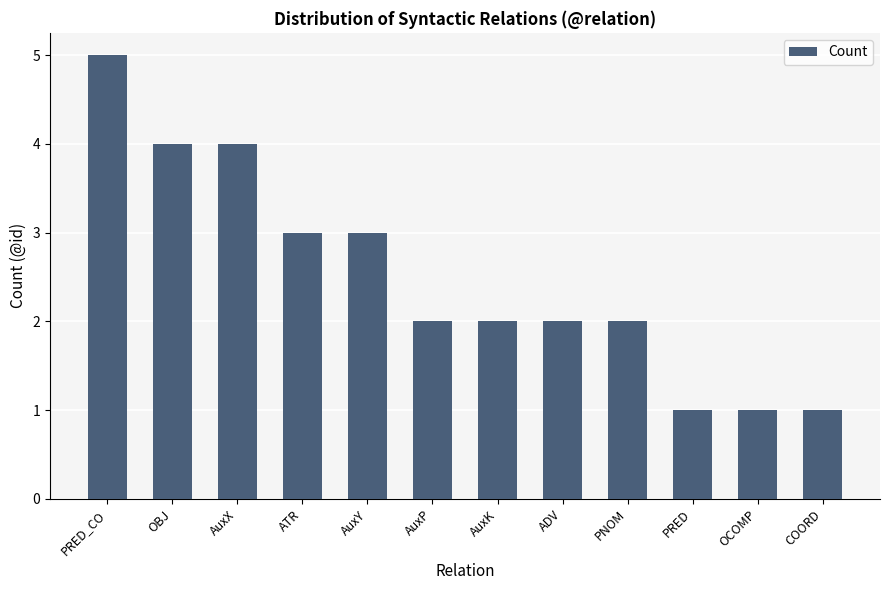

What position from the right is AuxX?

10